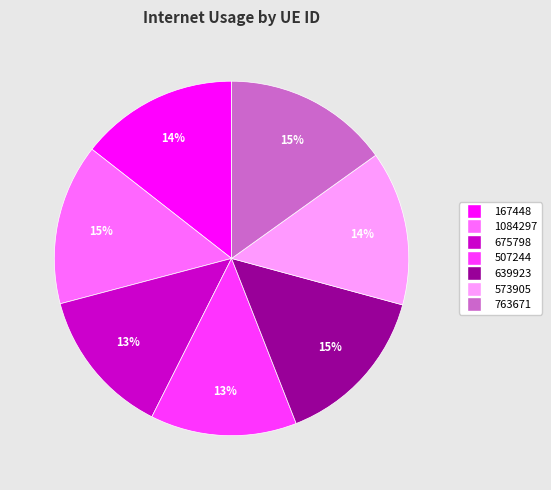

Is the sum of 763671 and 507244 greater than half?

No